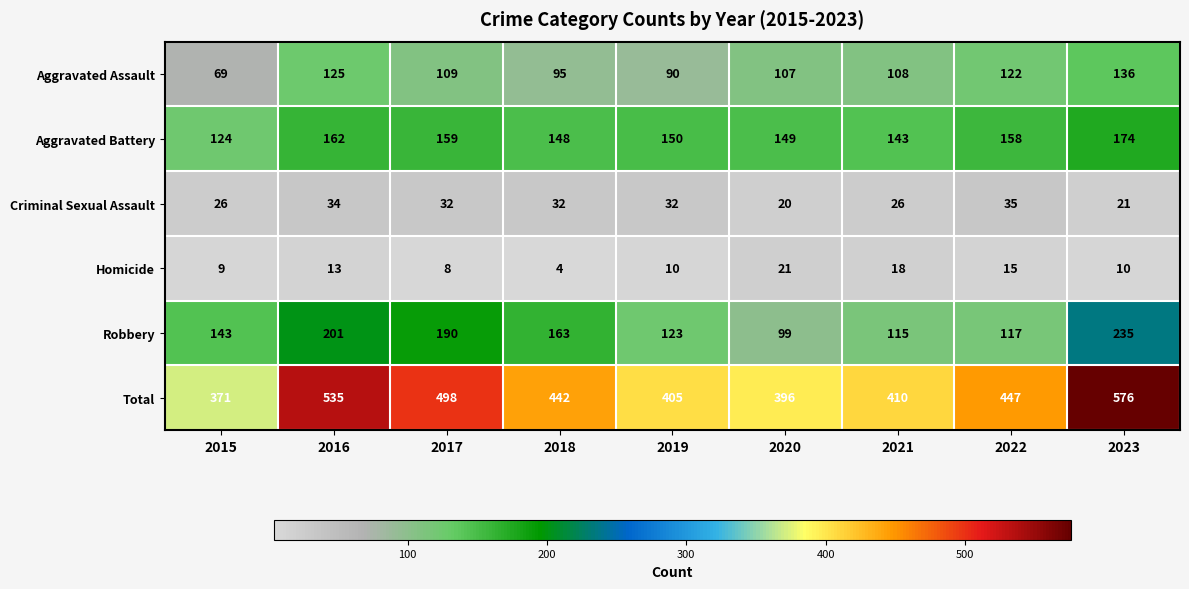

How many categories are shown in the chart?

9